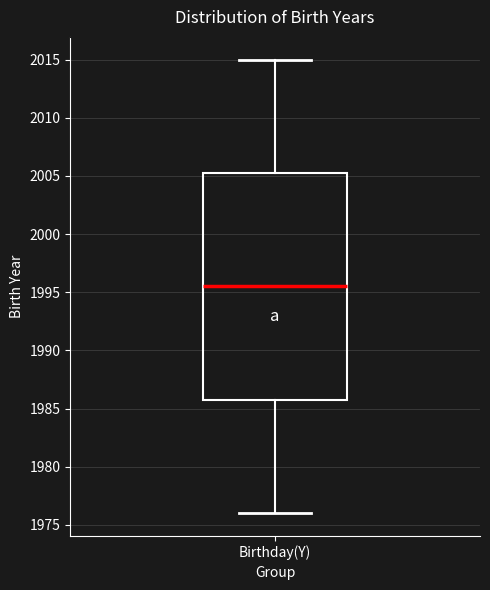

Where is the lower edge of the box for Birthday(Y) on the y-axis? The values are not printed on the chart, so give them approximately, as read against the axis.

1986.0